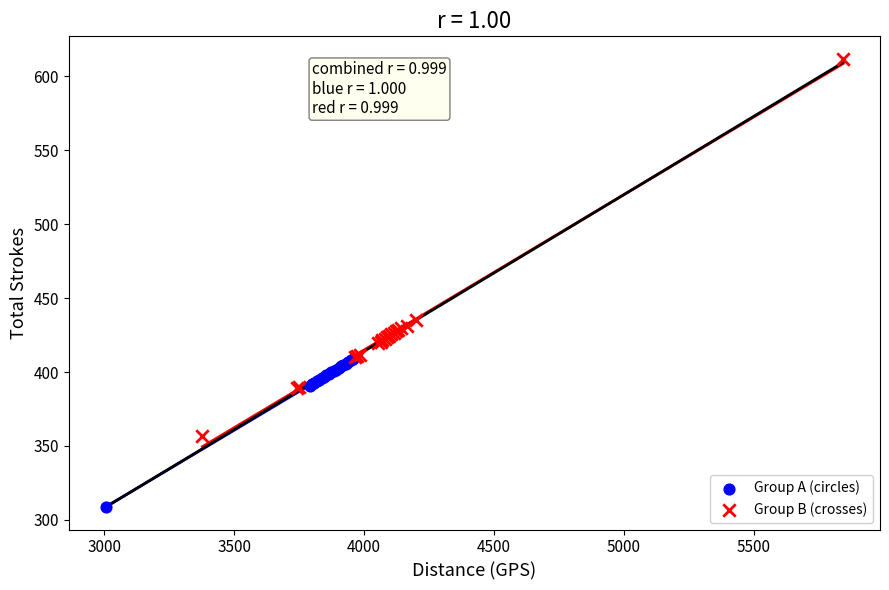

Which series reaches the maximum Y coordinate?

Group B (crosses)